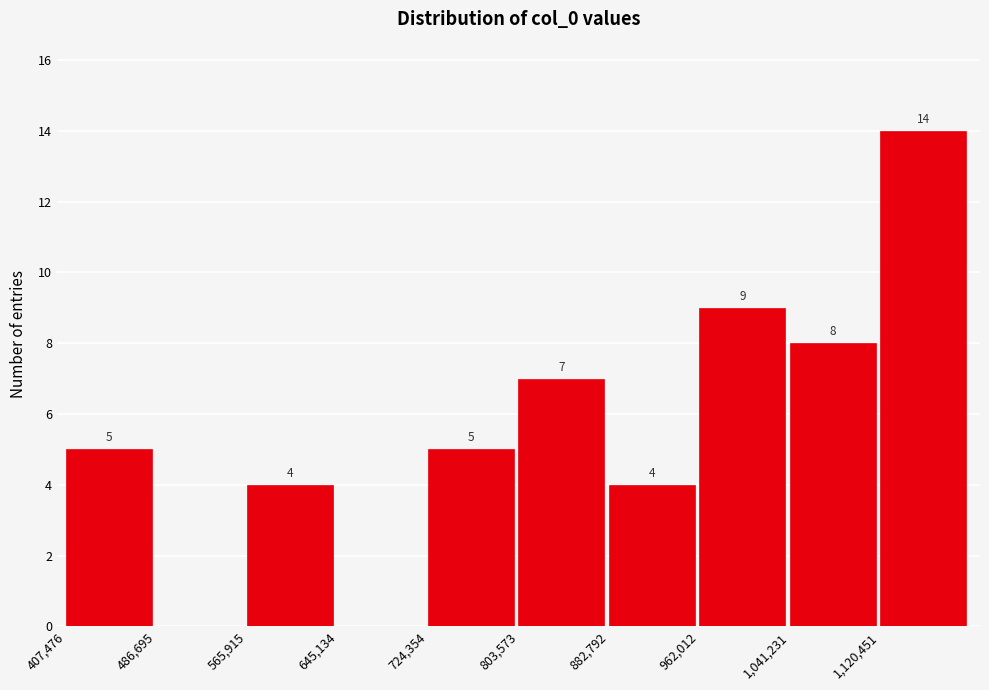

Which range on the x-axis has the tallest bar?

1120000 to 1200000